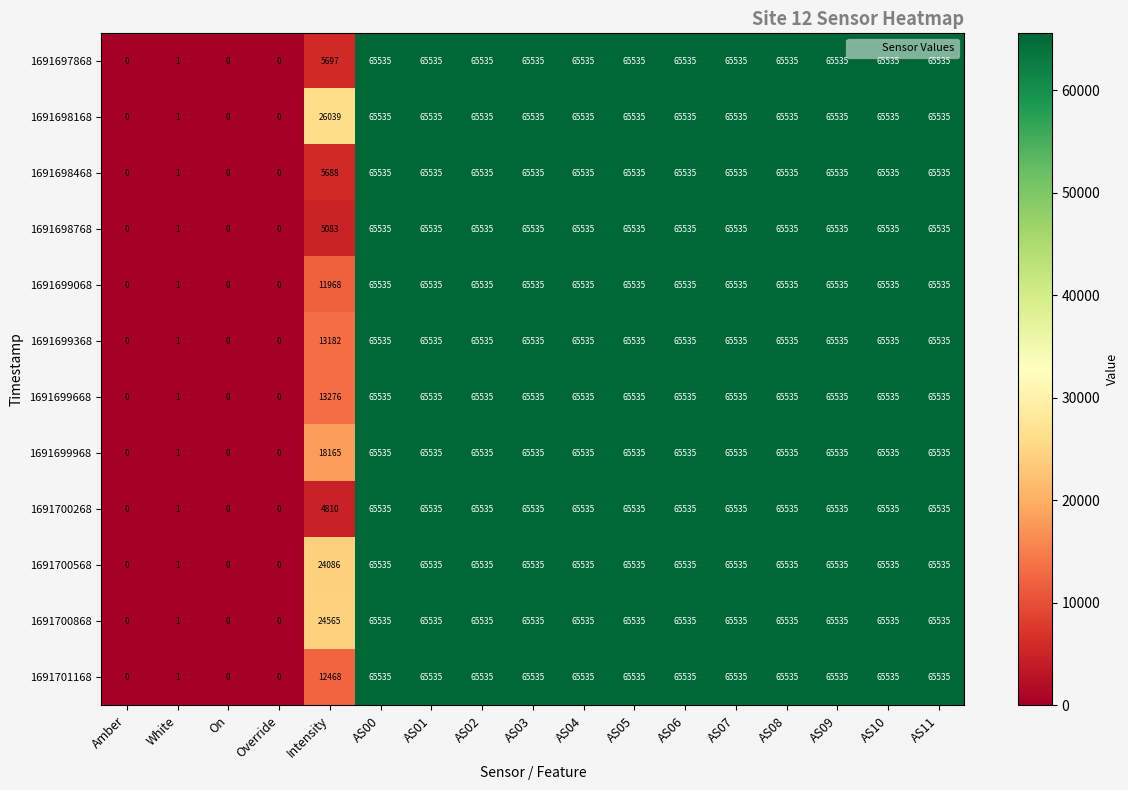

The 1691699968 series shows 65535 at AS07. True or false?

True